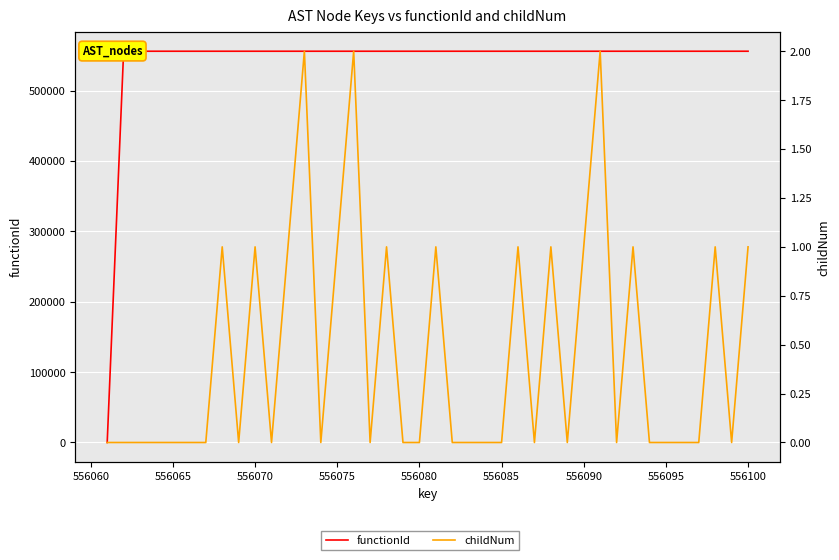

Does the chart display data point markers on the line(s)?

No